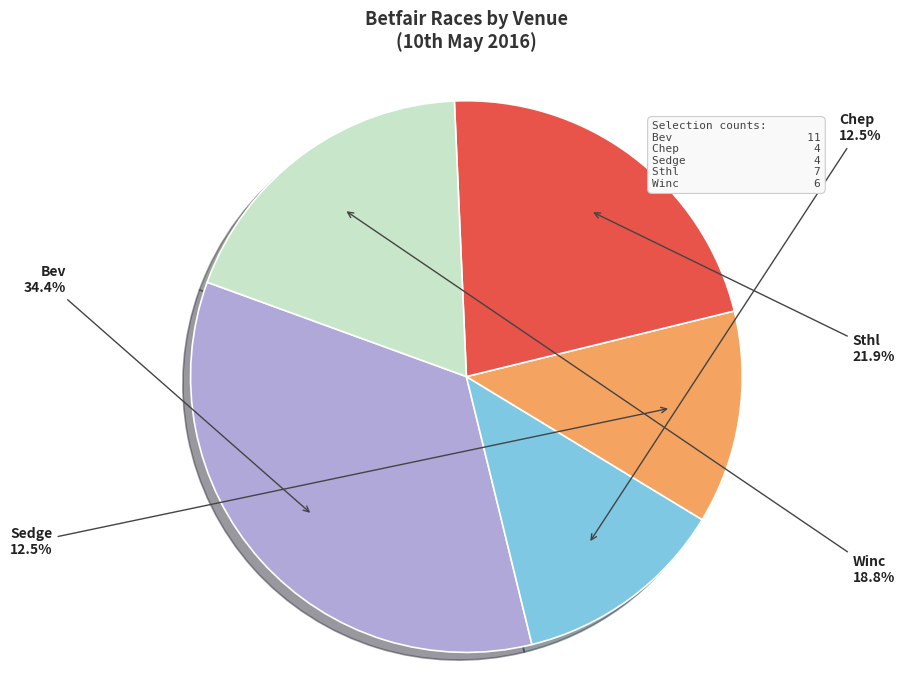

How many segments does this pie chart have?

5